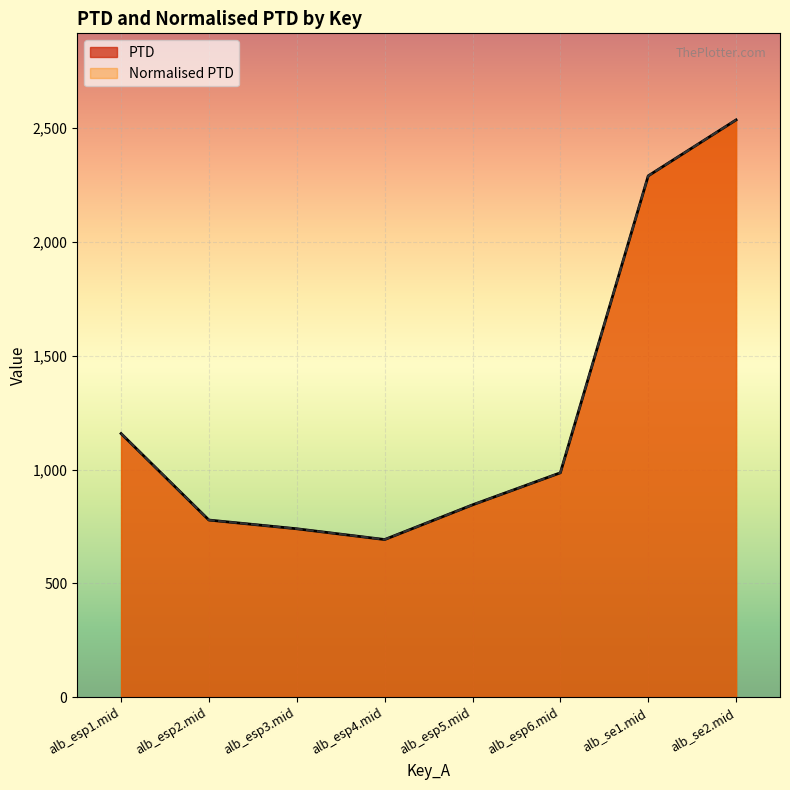

Reading left to right, transcribe all the data shown in this chart.

PTD: alb_esp1.mid=1158.0	alb_esp2.mid=777.9	alb_esp3.mid=739.6	alb_esp4.mid=692.3	alb_esp5.mid=844.7	alb_esp6.mid=985.6	alb_se1.mid=2290.3	alb_se2.mid=2536.2
Normalised PTD: alb_esp1.mid=1158.0	alb_esp2.mid=777.9	alb_esp3.mid=739.6	alb_esp4.mid=692.3	alb_esp5.mid=844.7	alb_esp6.mid=985.6	alb_se1.mid=2290.3	alb_se2.mid=2536.2